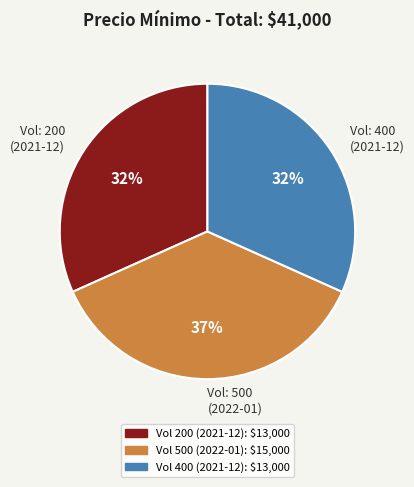

To the nearest percent, what is the average slice percentage?

33%